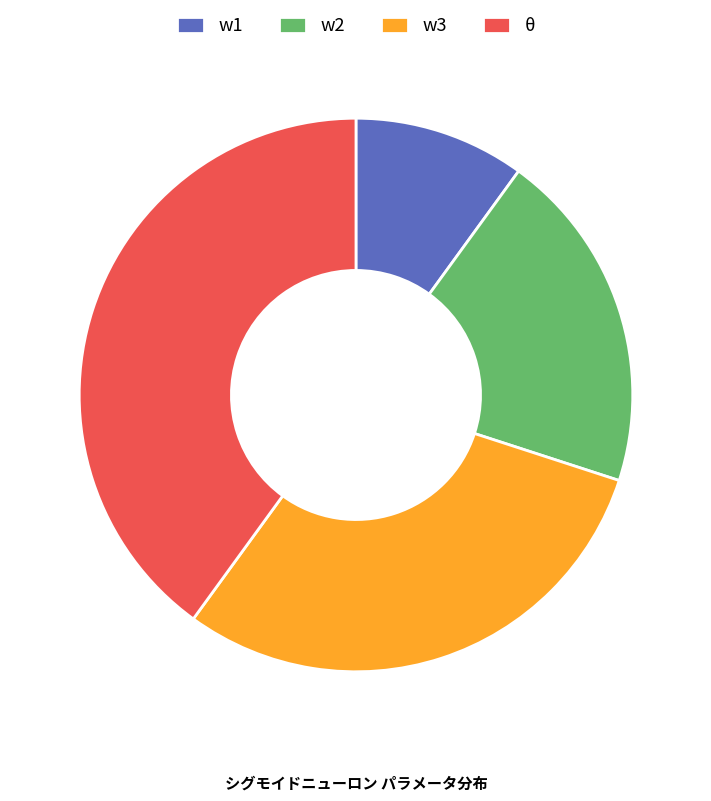

True or false: w2 accounts for 27% of the total.

False